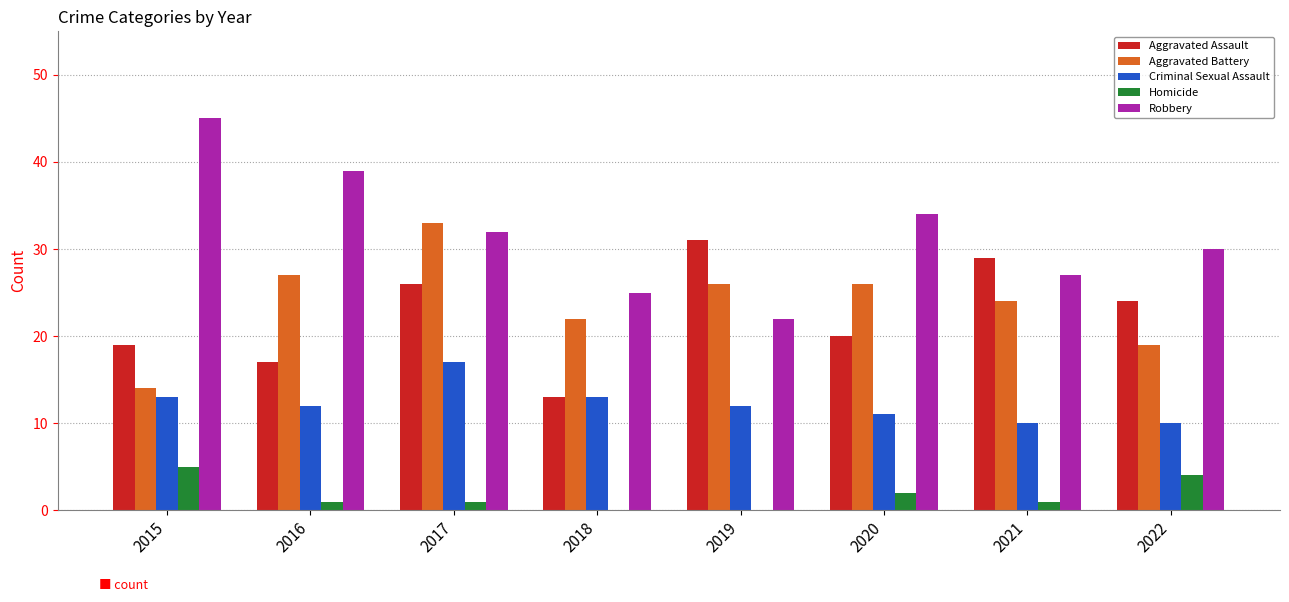

What is the maximum value for Homicide?

5